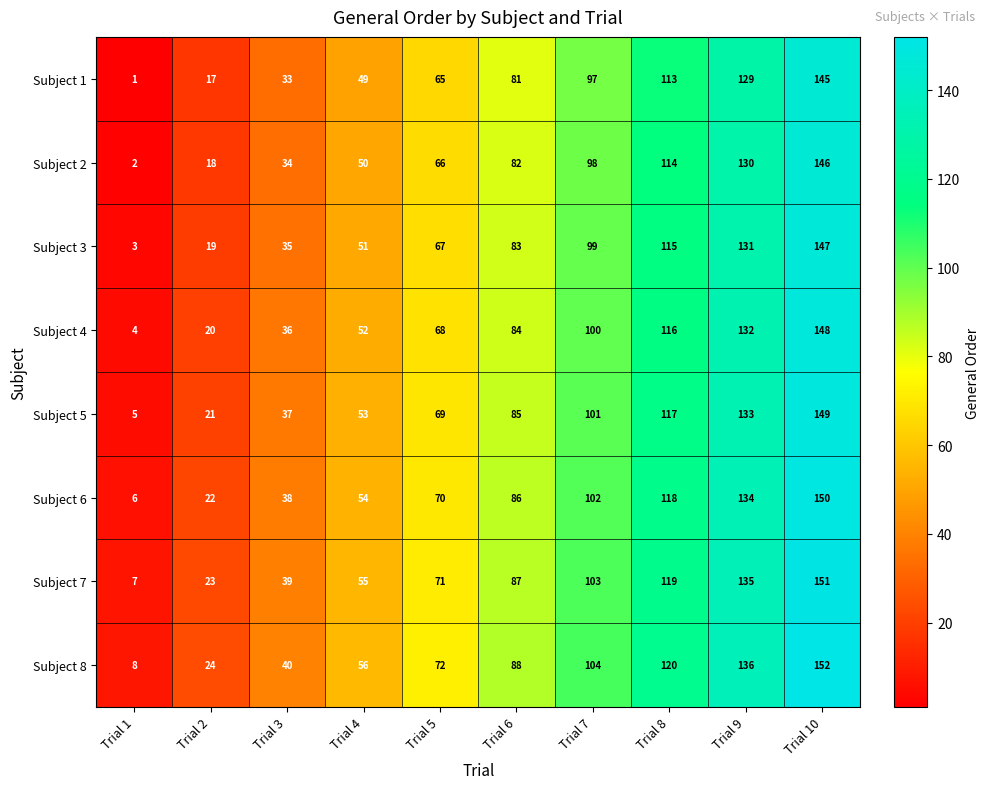

Rank the series by their maximum value, from lowest to highest.

Subject 1, Subject 2, Subject 3, Subject 4, Subject 5, Subject 6, Subject 7, Subject 8